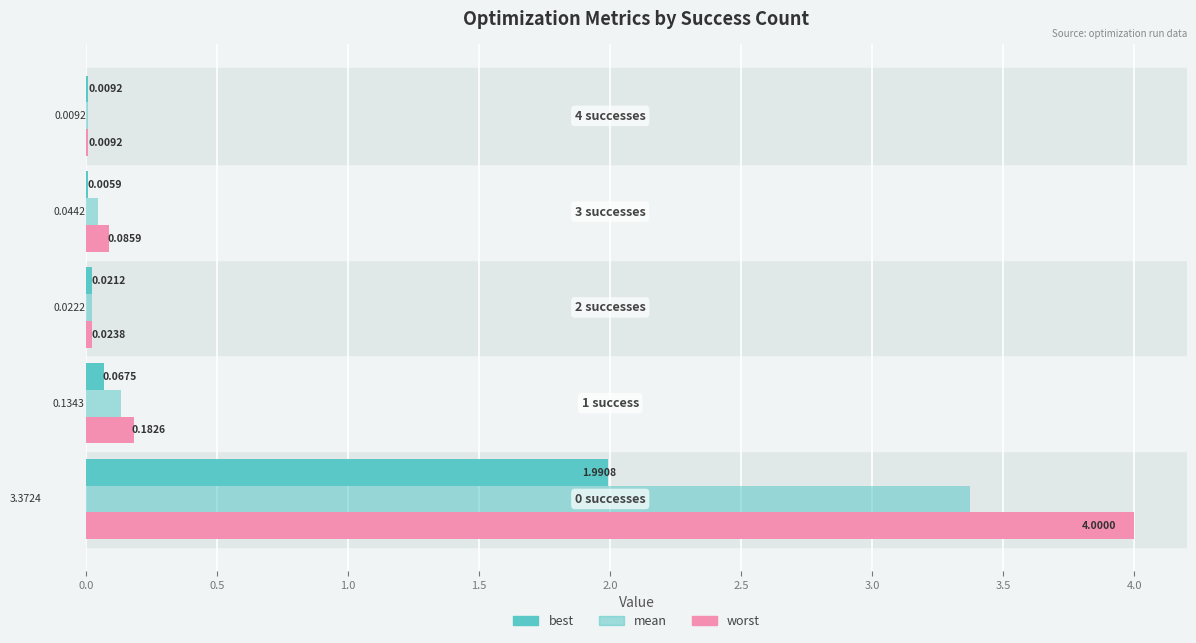

Reading right to left, extract all data points from this chart.

best: 0.0	0.0	0.0	0.1	2.0
worst: 0.0	0.1	0.0	0.2	4.0
mean: 0.0	0.0	0.0	0.1	3.4